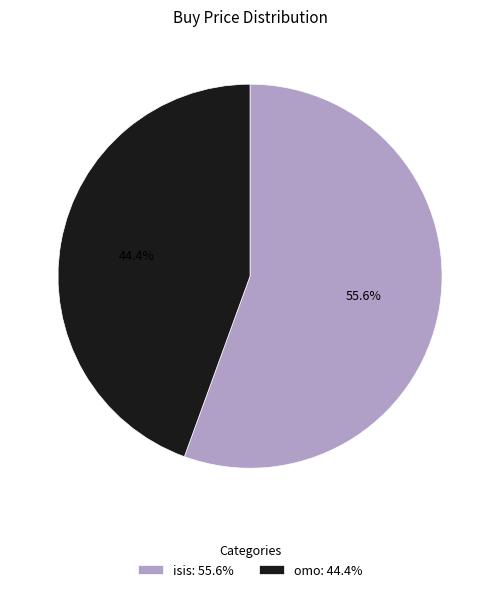

To the nearest percent, what is the difference between the omo and isis slice percentages?

11%